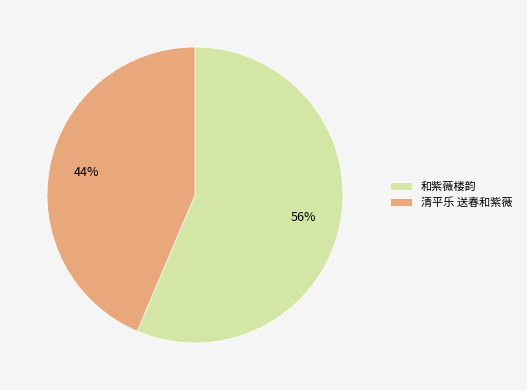

Rank the categories by value from lowest to highest.

清平乐 送春和紫薇, 和紫薇楼韵